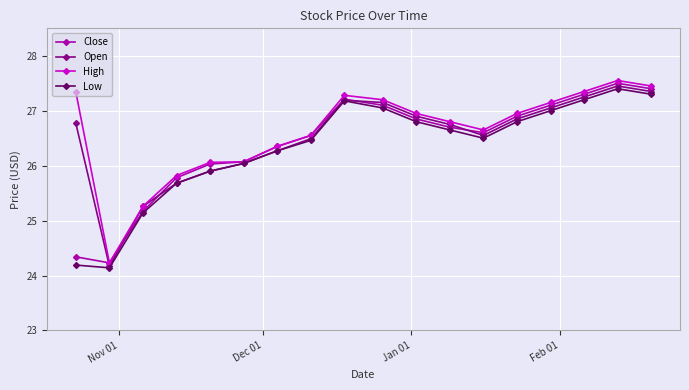

At how many categories does at least one series exceed 24?

18